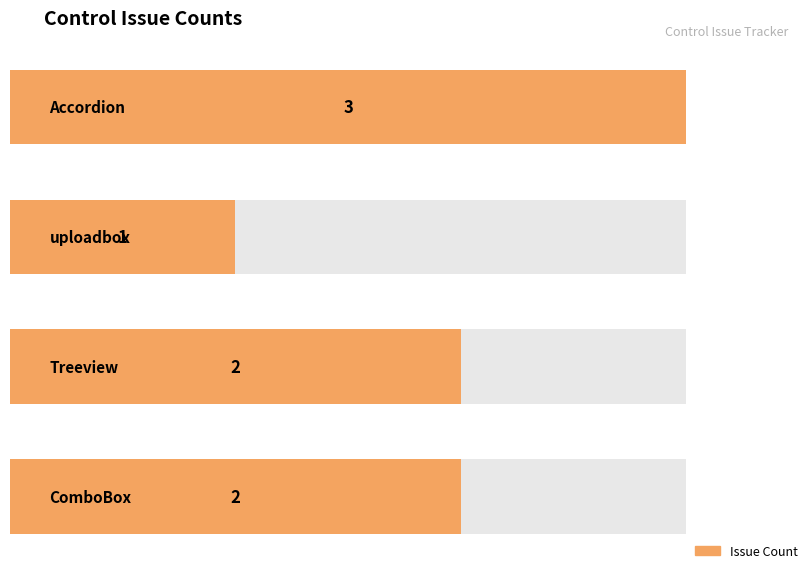

The value at ComboBox is 1. True or false?

False